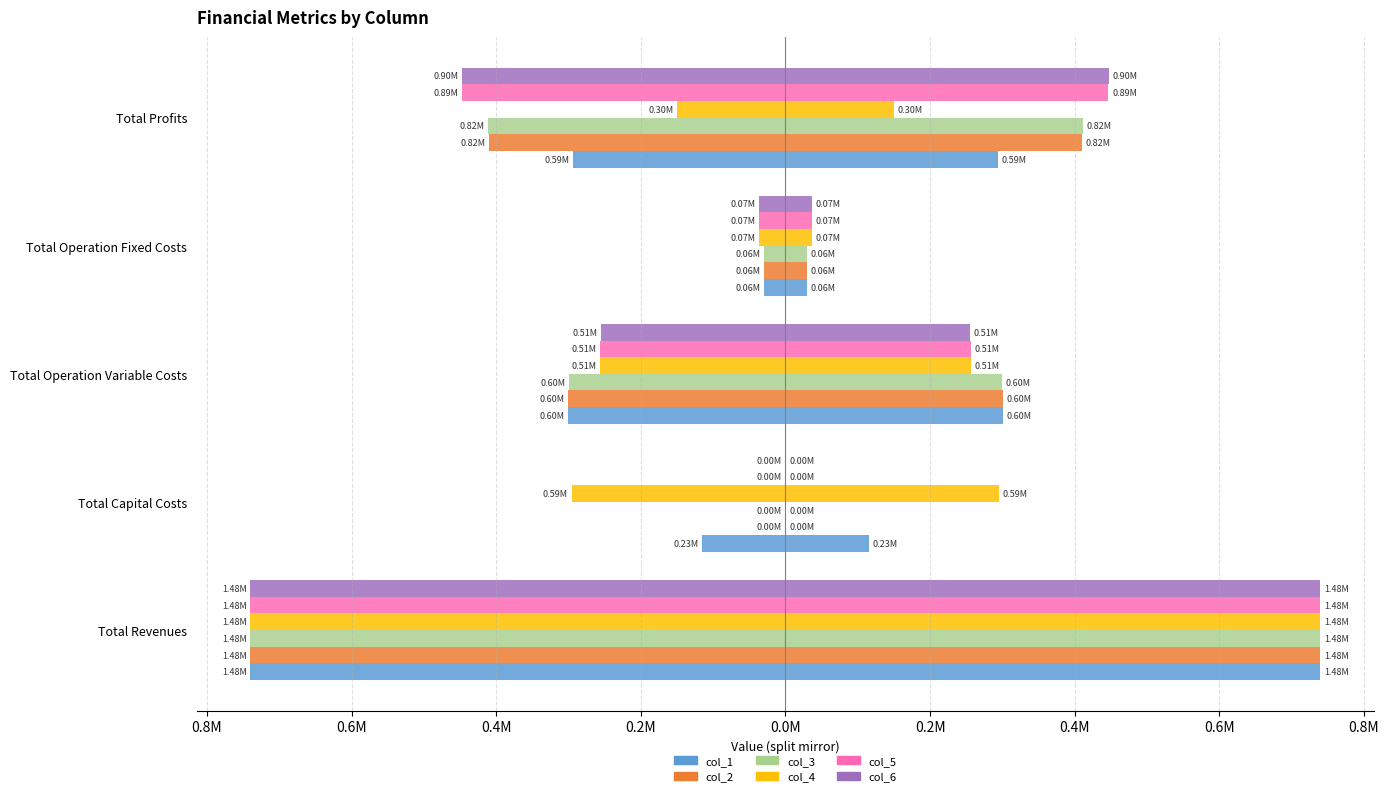

How many data points in col_2 are above 300205?

3